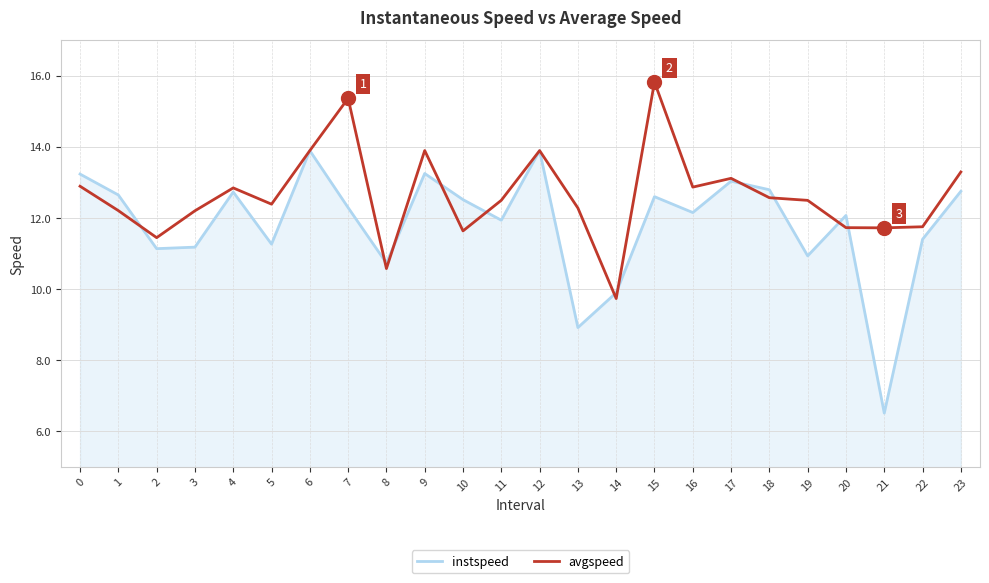

What is the highest value of the instspeed series?

15.8